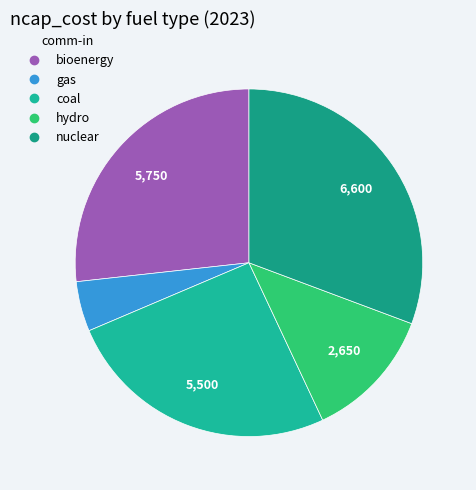

Is it true that bioenergy is 39% of the pie?

False